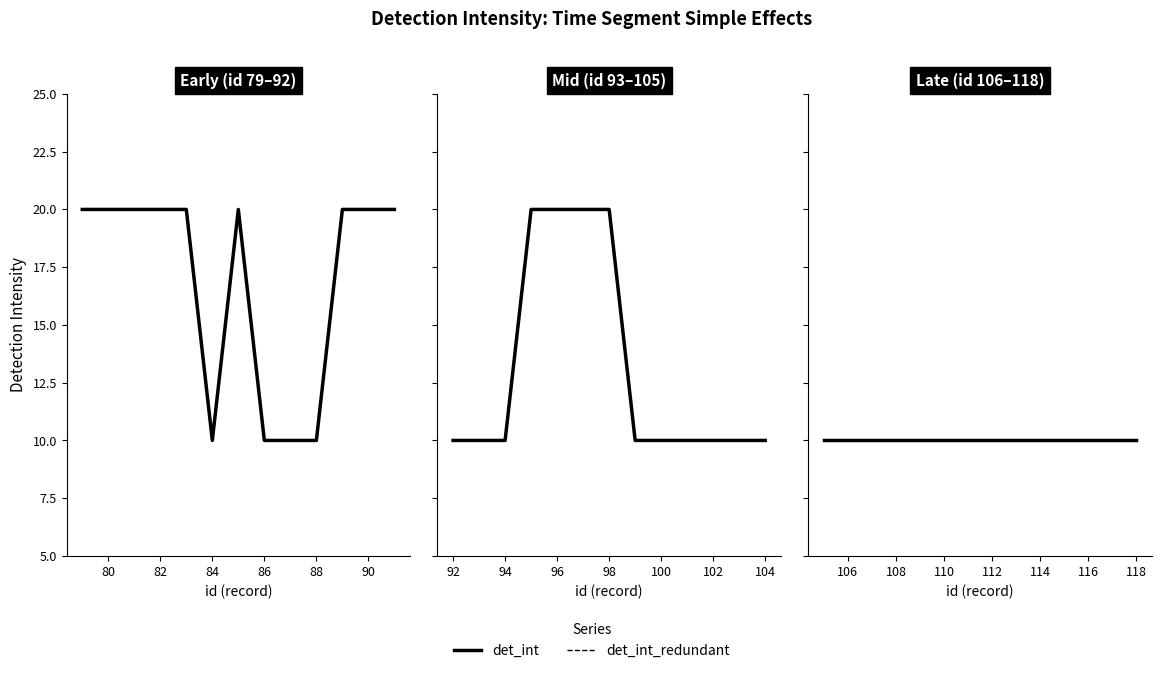

How many interior local valleys does the det_int series have?

1